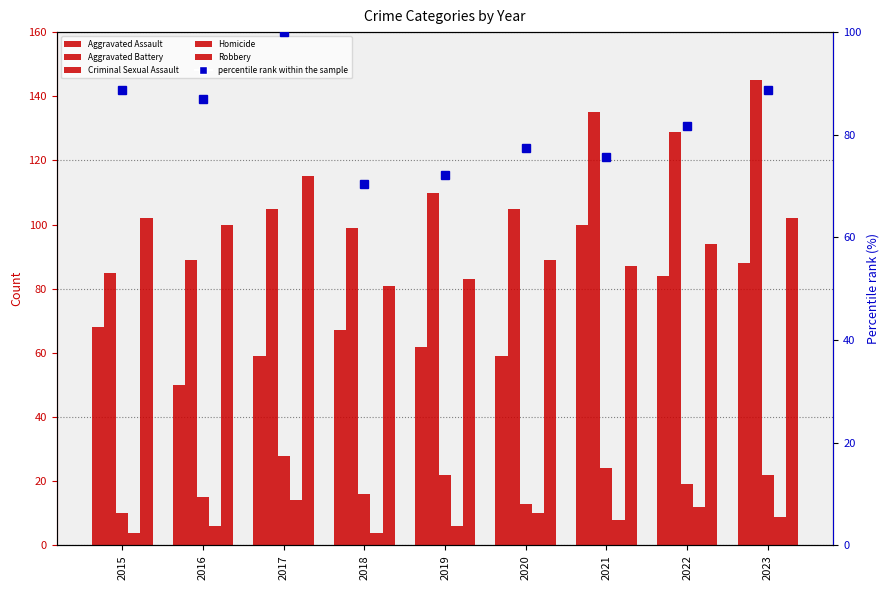

List the series in order of their peak value, lowest first.

Homicide, Criminal Sexual Assault, Aggravated Assault, percentile rank within the sample, Robbery, Aggravated Battery